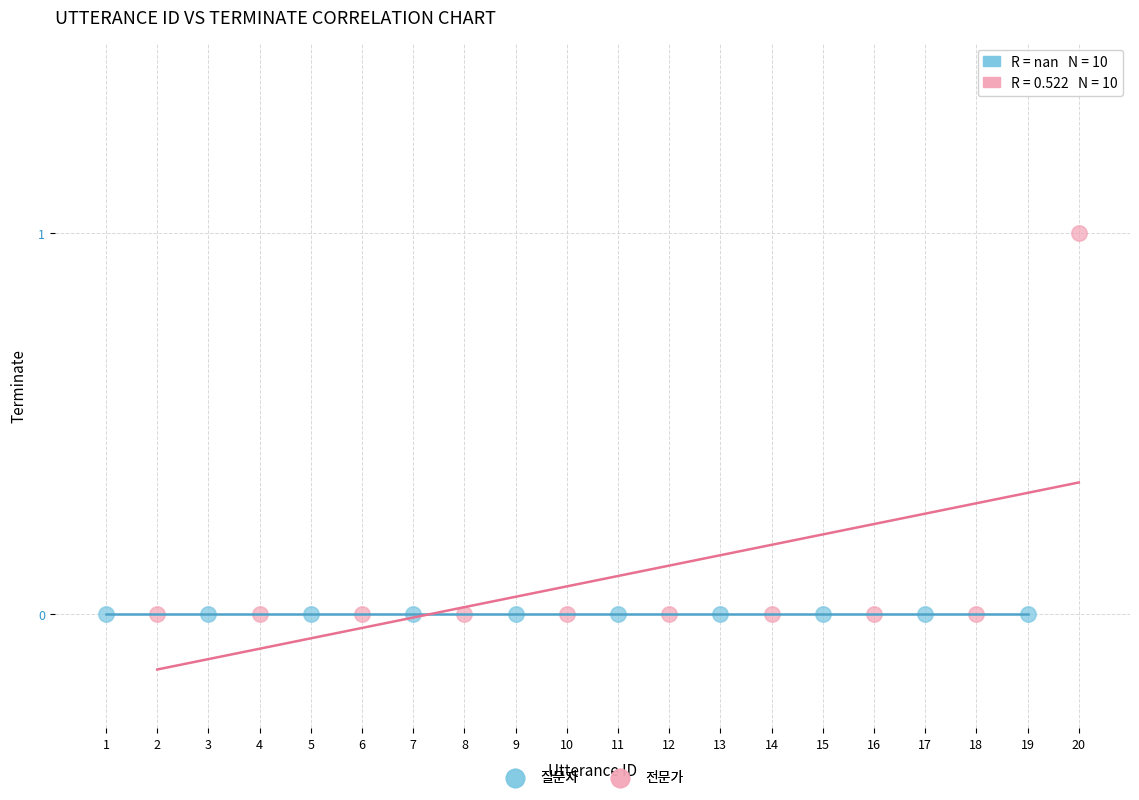

Which series contains the highest Y value?

전문가